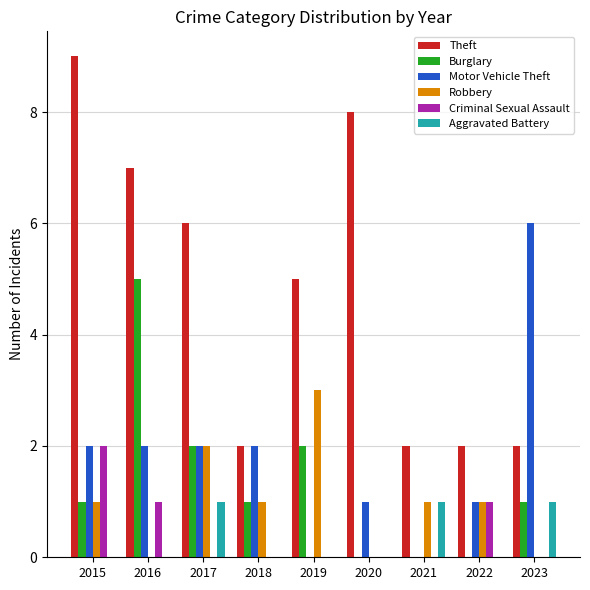

Which series has the largest total across all categories?

Theft